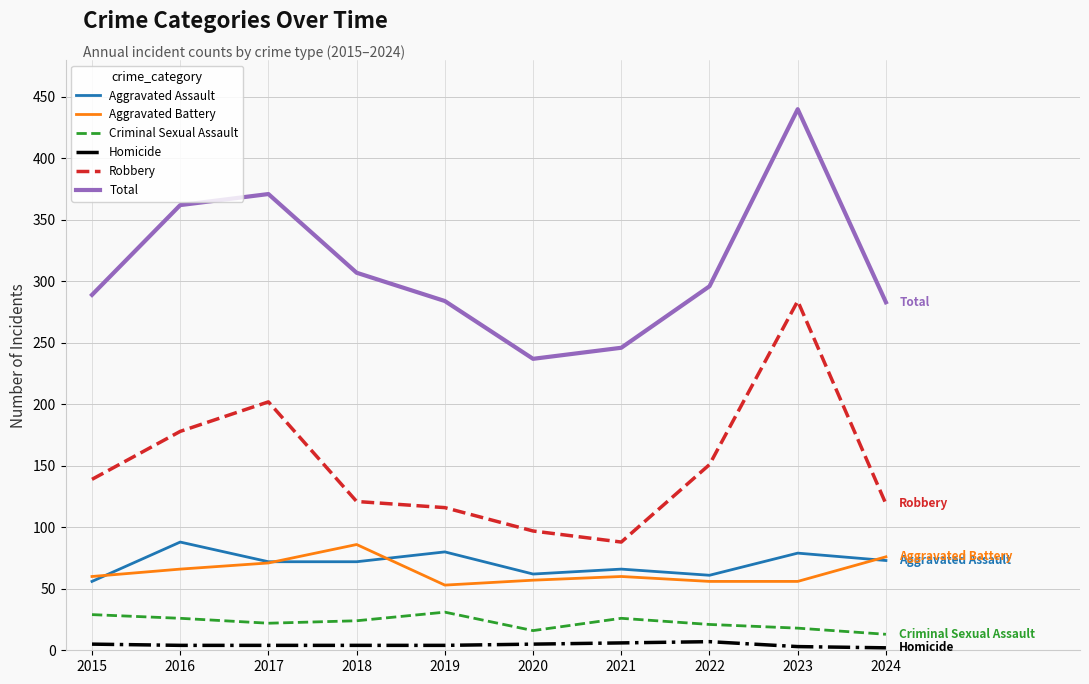

What is the difference between the Criminal Sexual Assault values at 2021 and 2018?

2